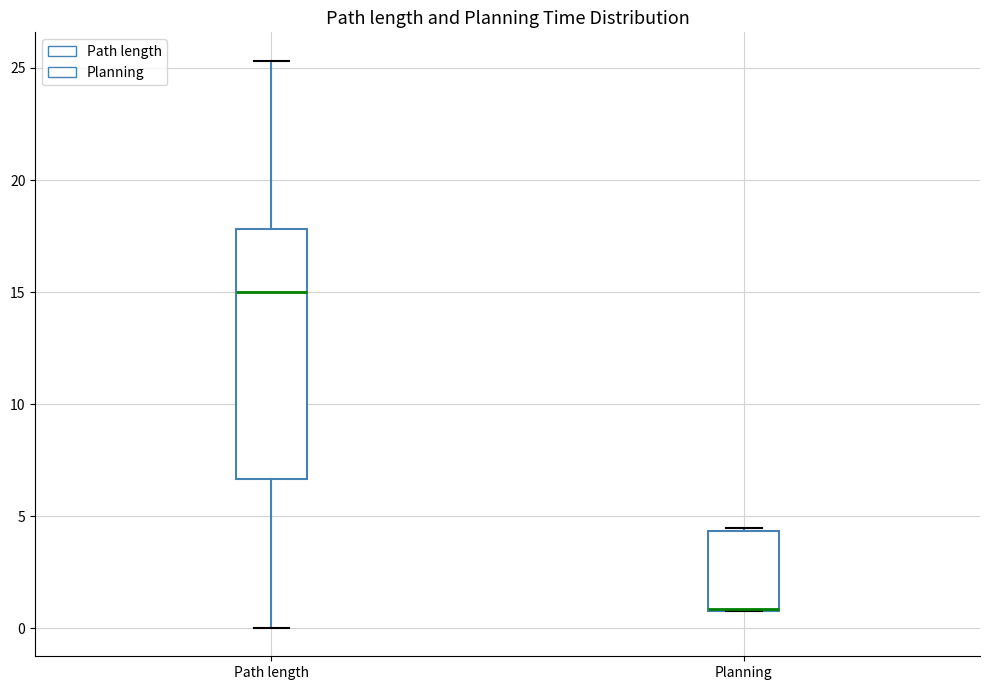

Reading left to right, transcribe this box plot: for each box, give where its median line is, the range the box spans, and where its two whiskers end, as read against the y-axis. The values are not printed on the chart, so give them approximately, as read against the axis.

Path length: median 15.0, box 6.5 to 18.0, whiskers 0.0 to 25.5
Planning: median 1.0 (drawn on the box's lower edge), box 1.0 to 4.5, whiskers 1.0 to 4.5